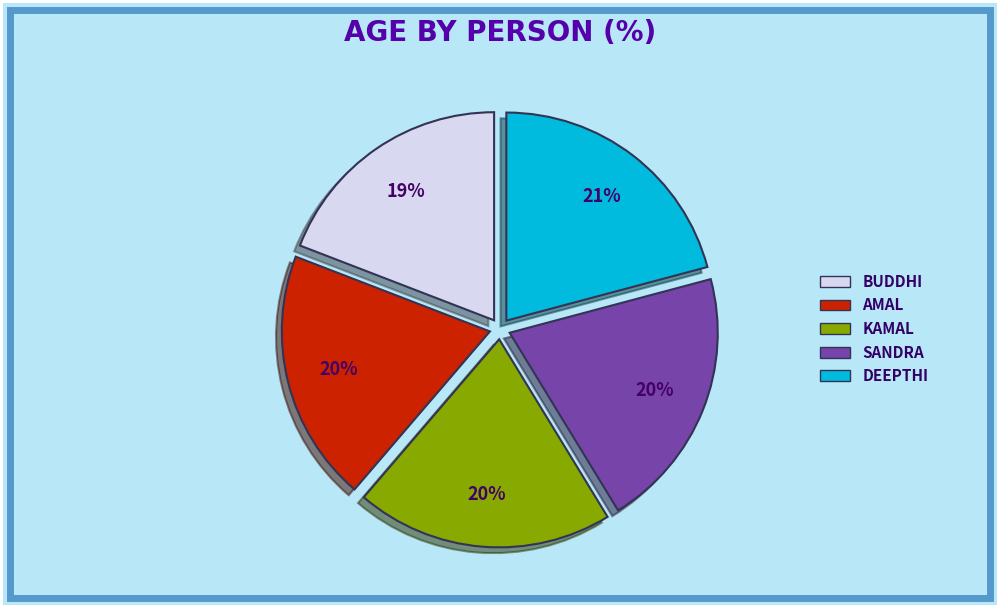

Does any single category account for the majority?

No